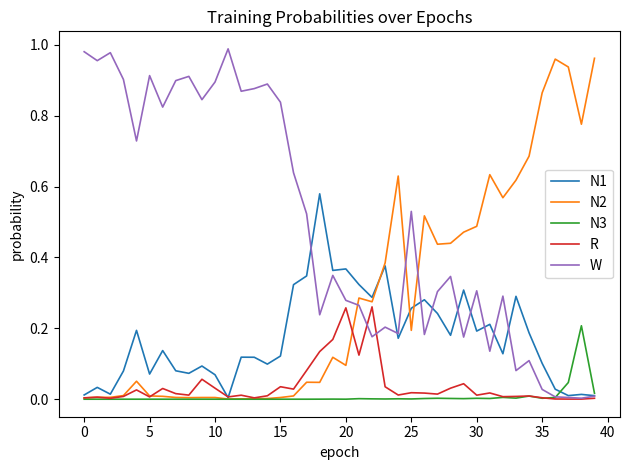

What is the value of the N2 point at the 39th from the left?

0.8